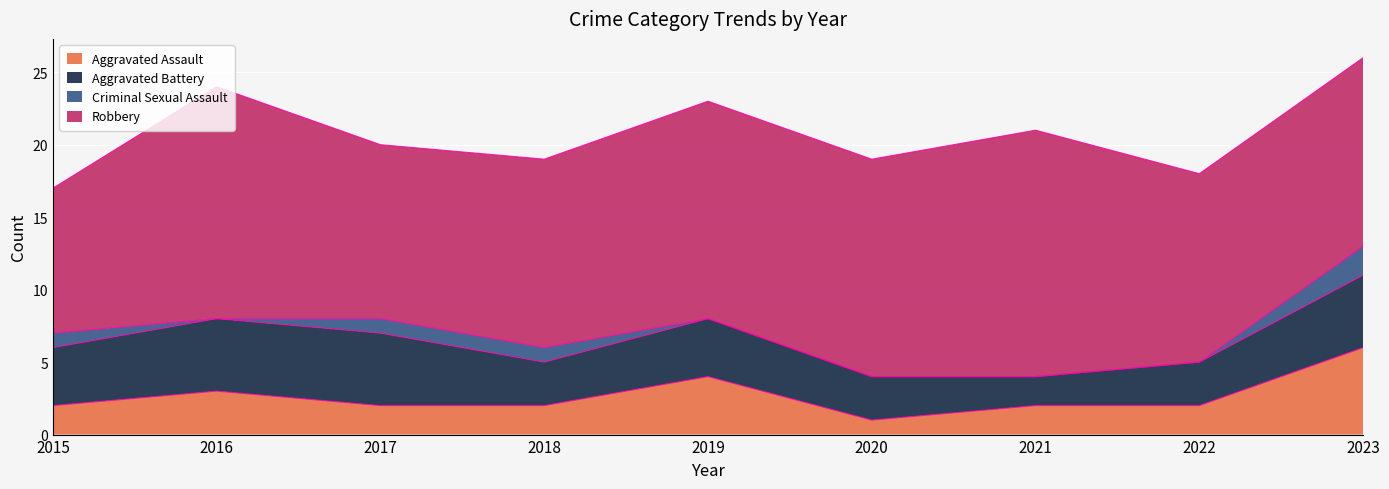

Rank the series at 2019 from highest to lowest value.

Robbery, Aggravated Assault, Aggravated Battery, Criminal Sexual Assault